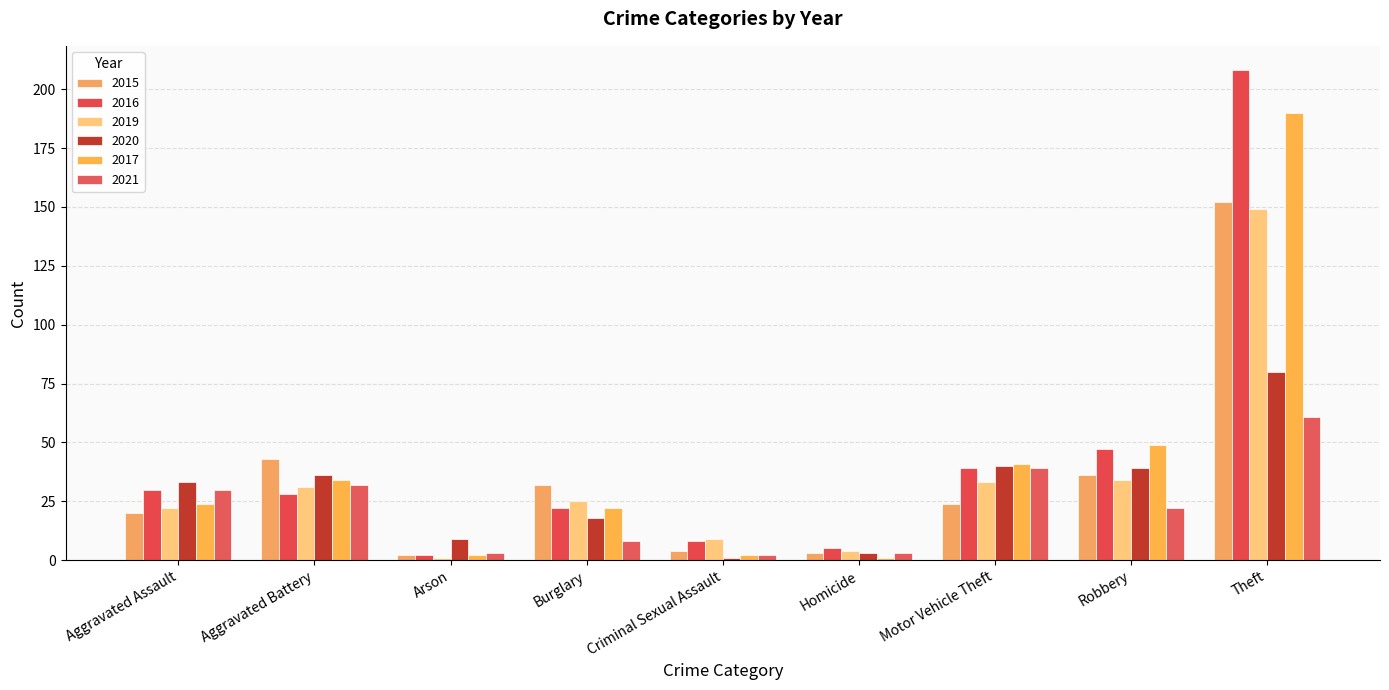

What is the difference between the maximum and minimum values in the 2015 series?

150